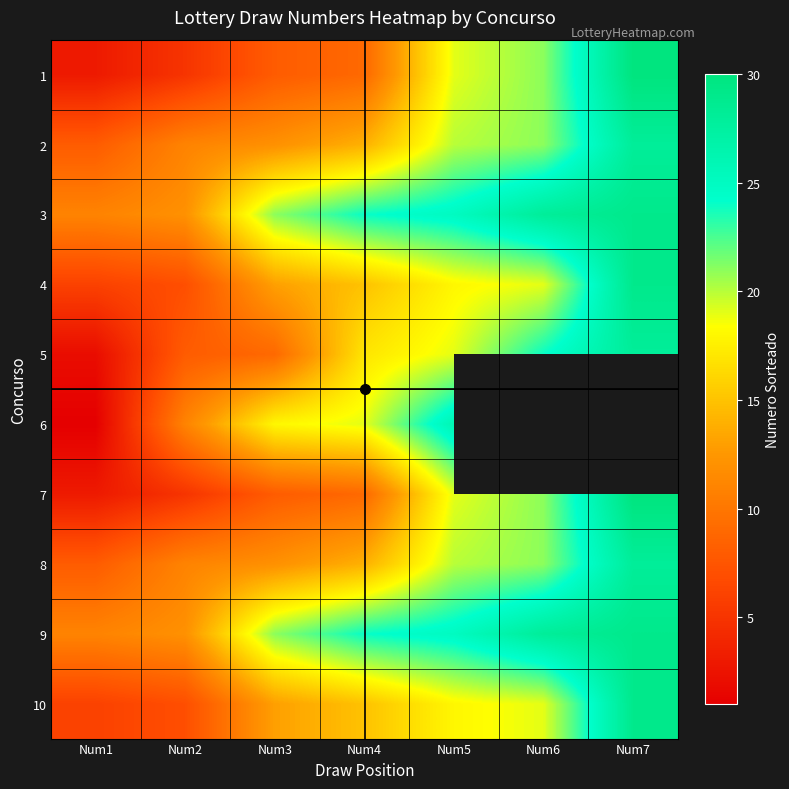

What is the difference between the highest and lowest values at Num7?

2.0